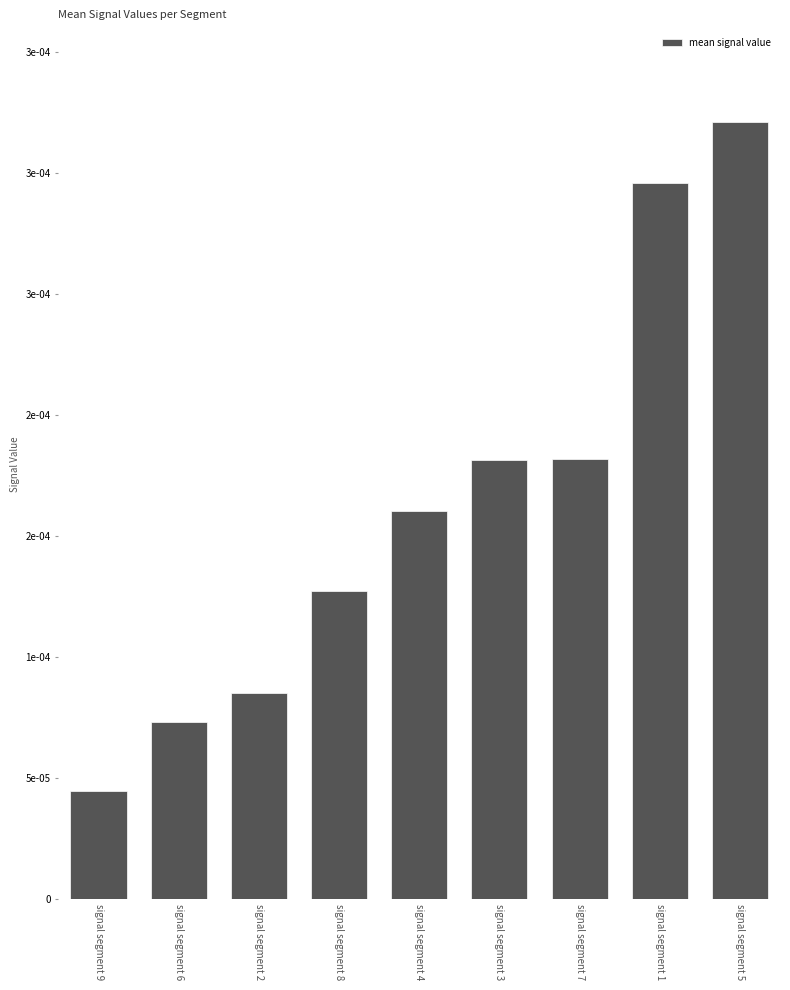

True or false: the data shows 0.0 at signal segment 4.

True